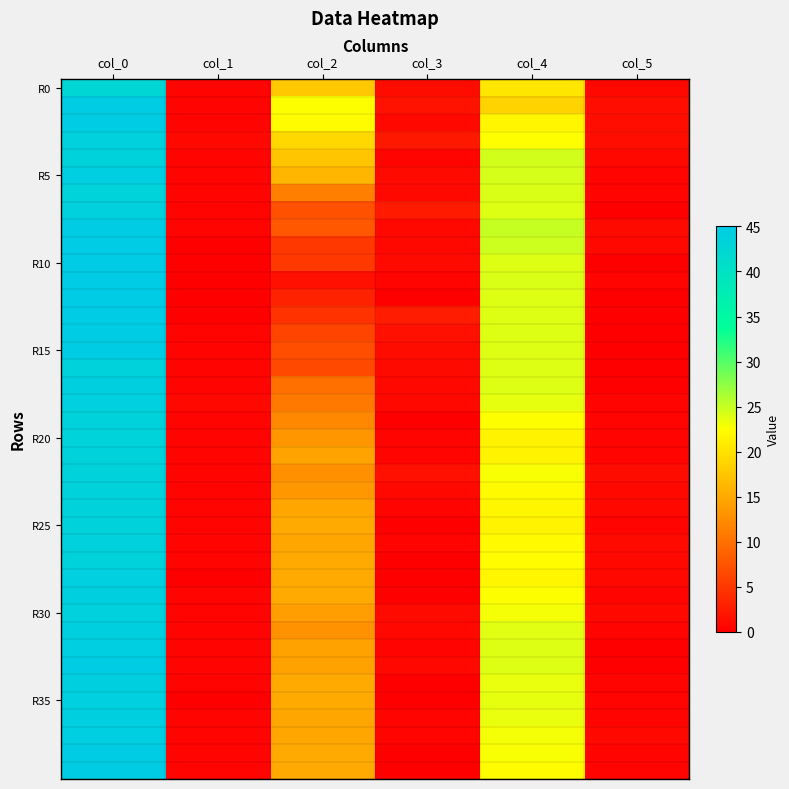

Which label corresponds to the largest value in the chart?

col_0